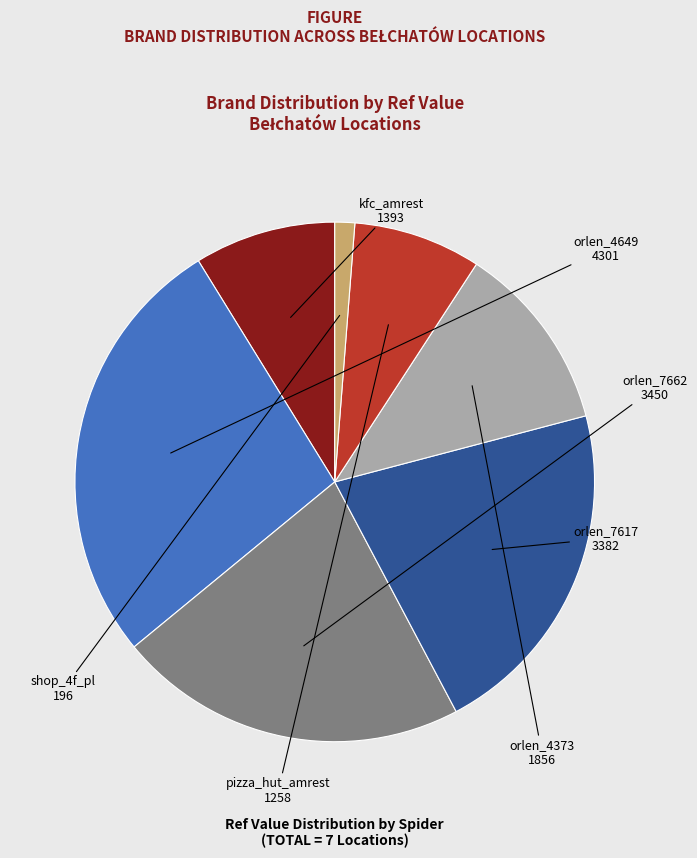

To the nearest percent, what is the difference between the largest and smallest slice percentages?

26%